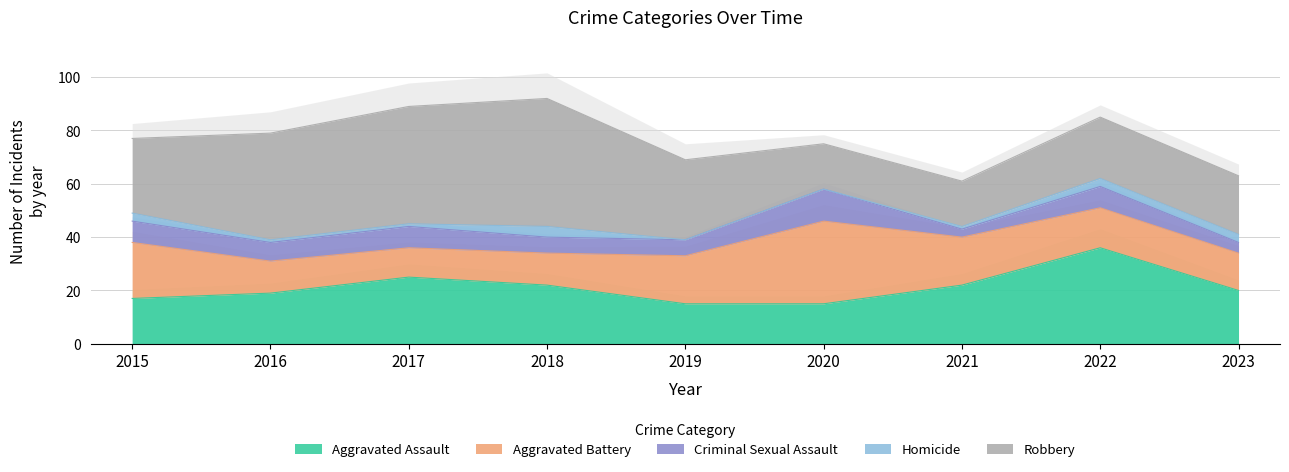

How many values in Homicide are above zero?

7